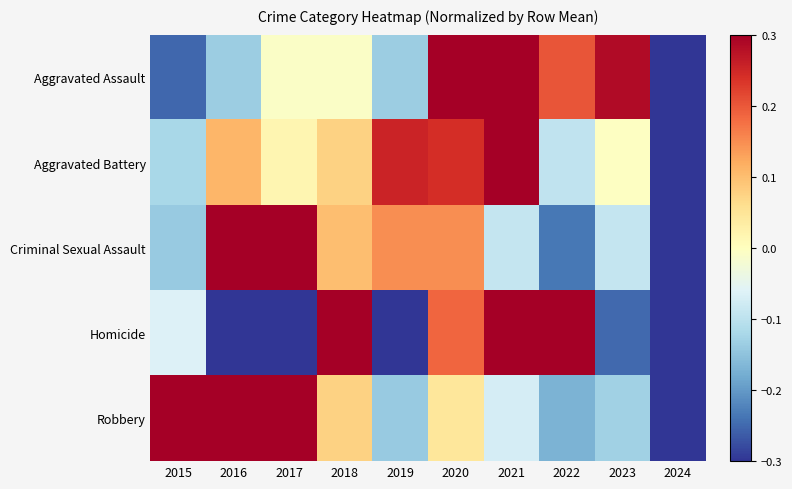

Which series has the largest range (max minus min)?

Homicide